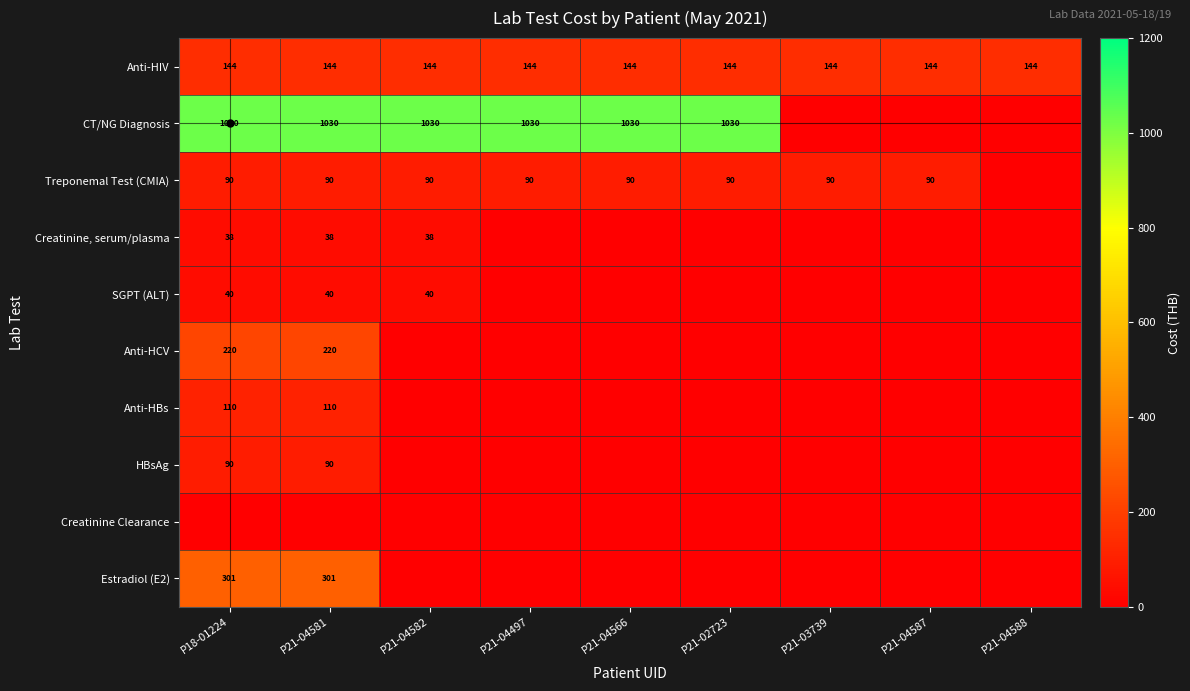

What is the total value across all series at P21-04588?

144